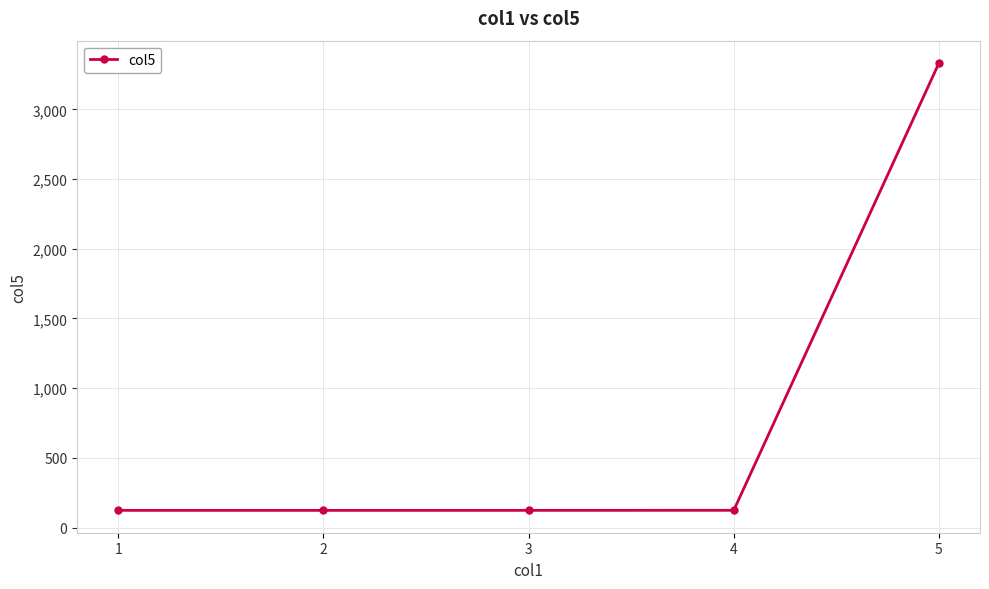

What is the difference between the maximum and second lowest values?

3208.9